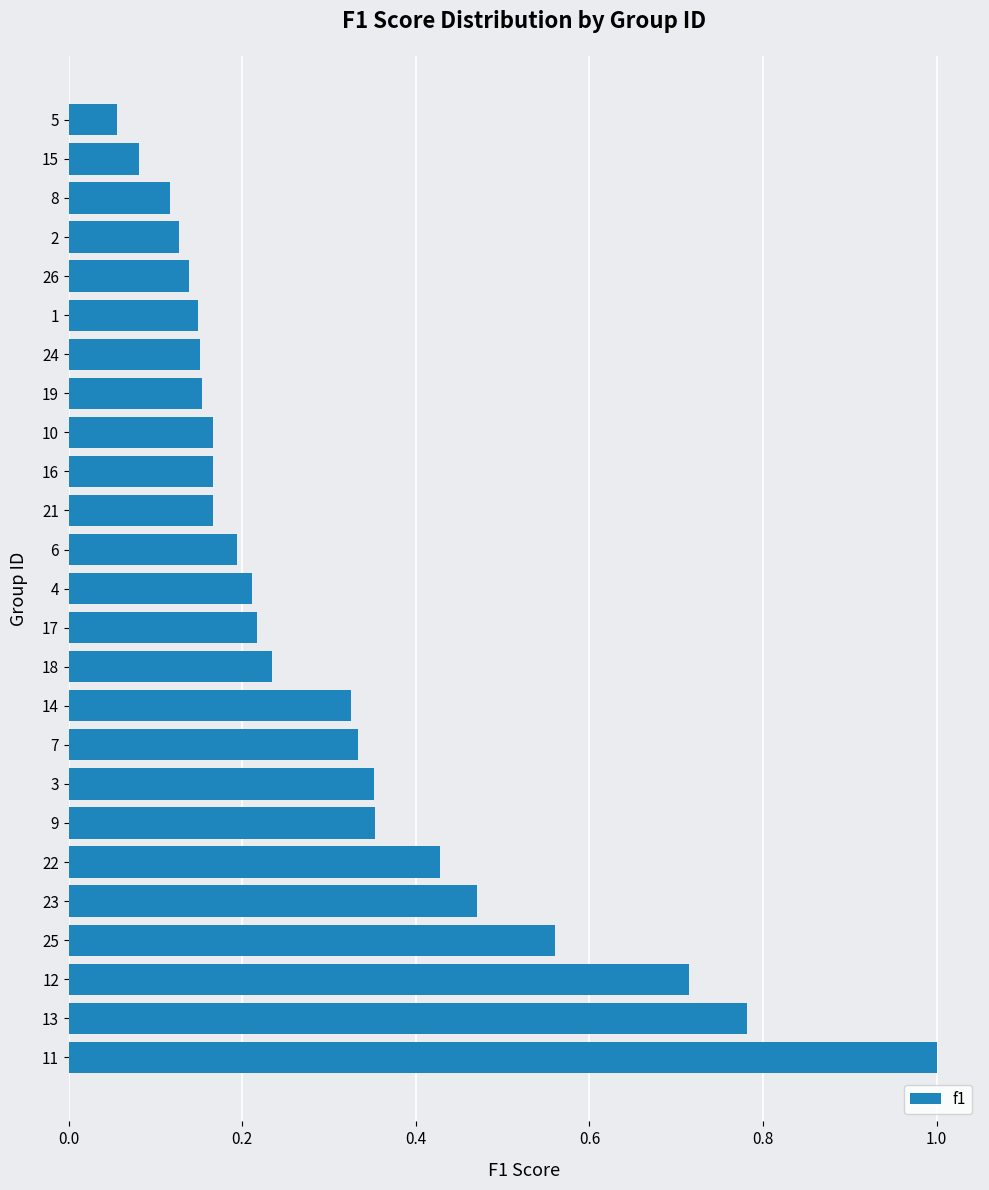

What is the change in value from 14 to 5?

-0.3